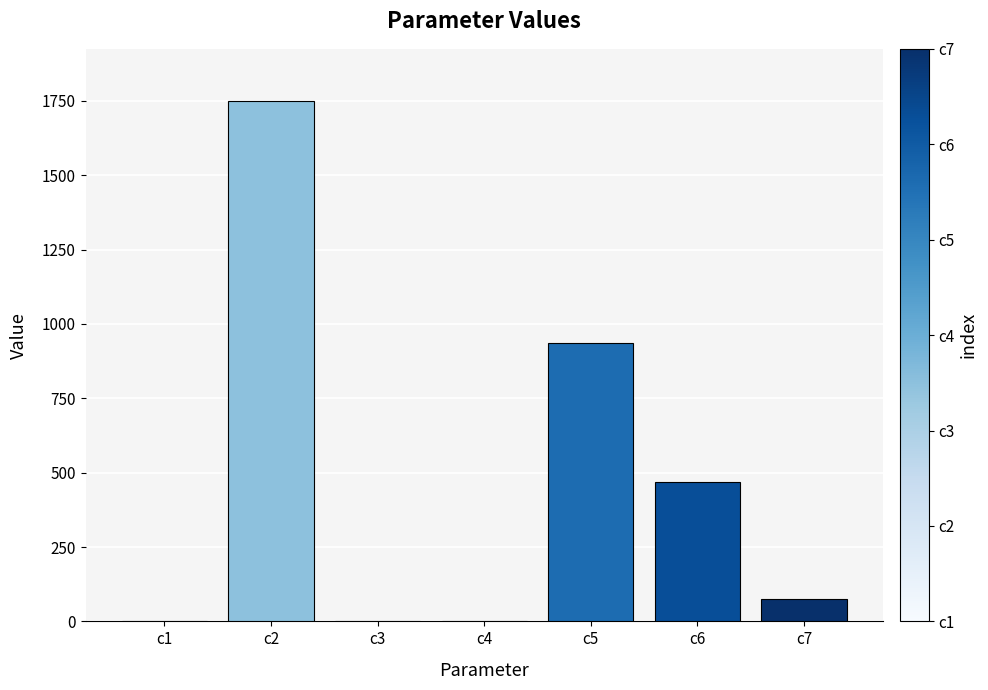

The value at c5 is 934.7. True or false?

True